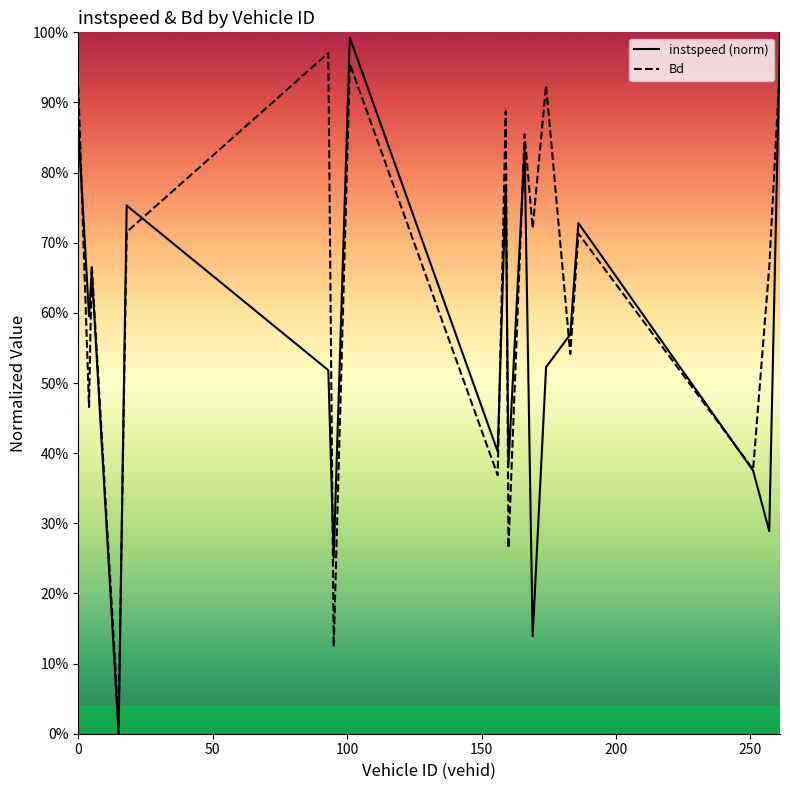

The Bd series shows 0.4 at 10. True or false?

False